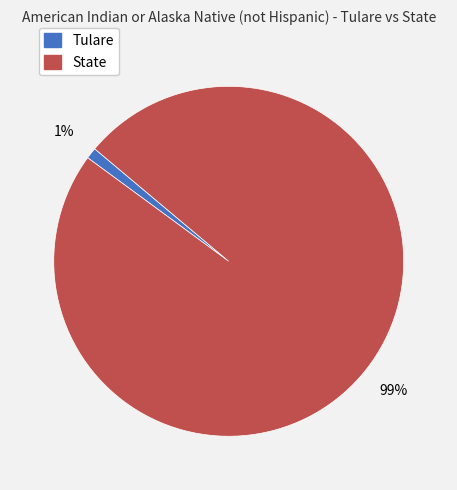

Is the sum of State and Tulare greater than half?

Yes